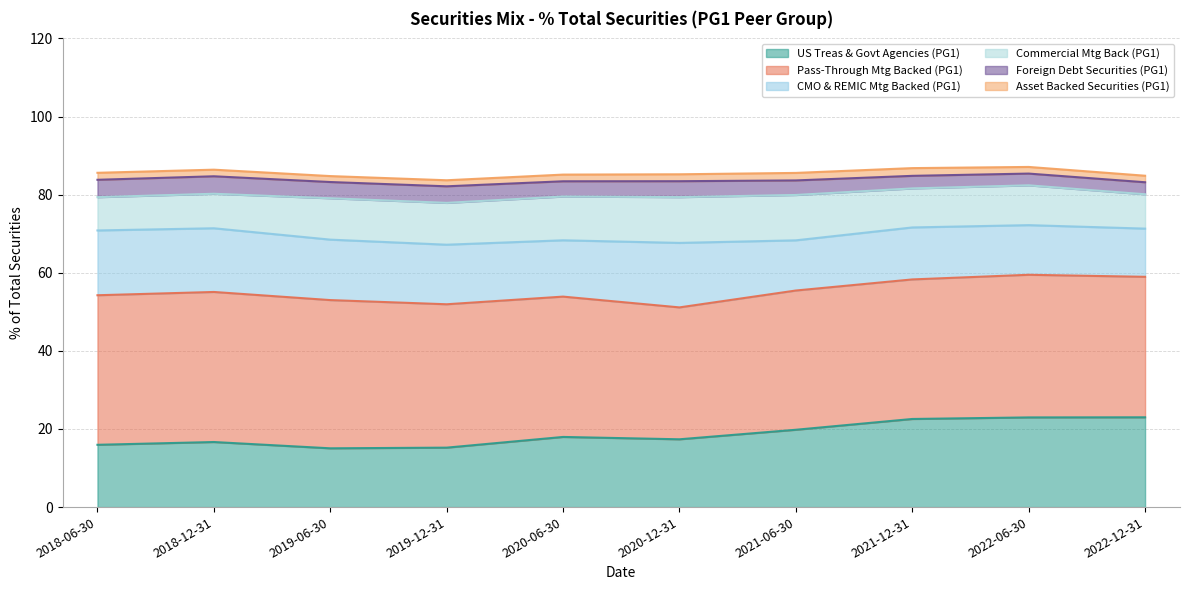

The value of CMO & REMIC Mtg Backed (PG1) at 2021-12-31 is 7.5. True or false?

False